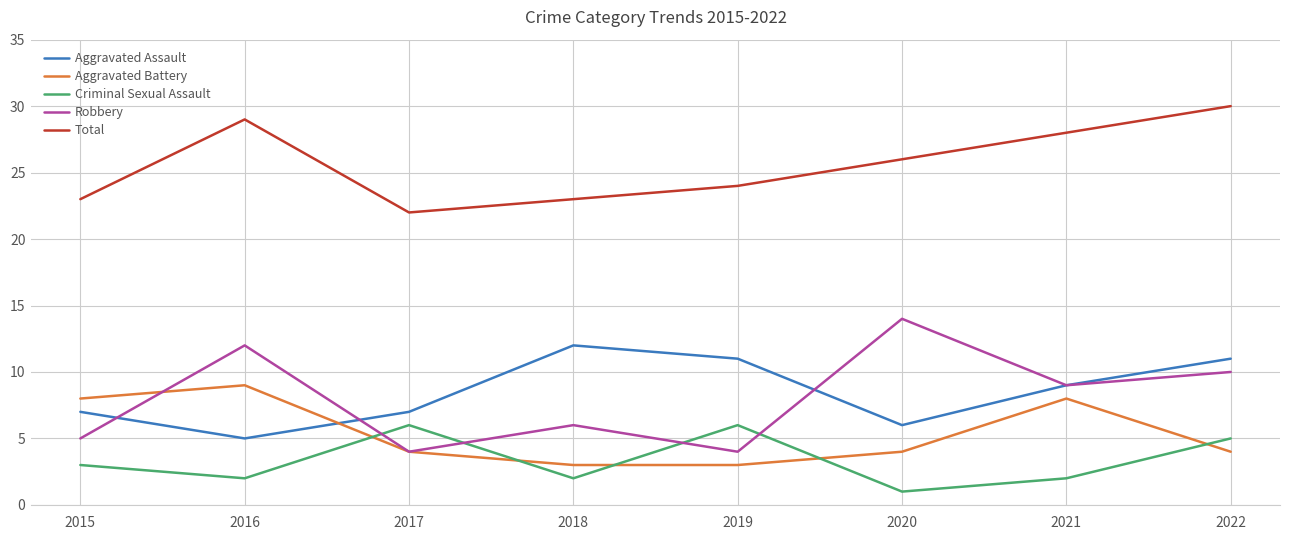

Read the Criminal Sexual Assault value at 2017.

6